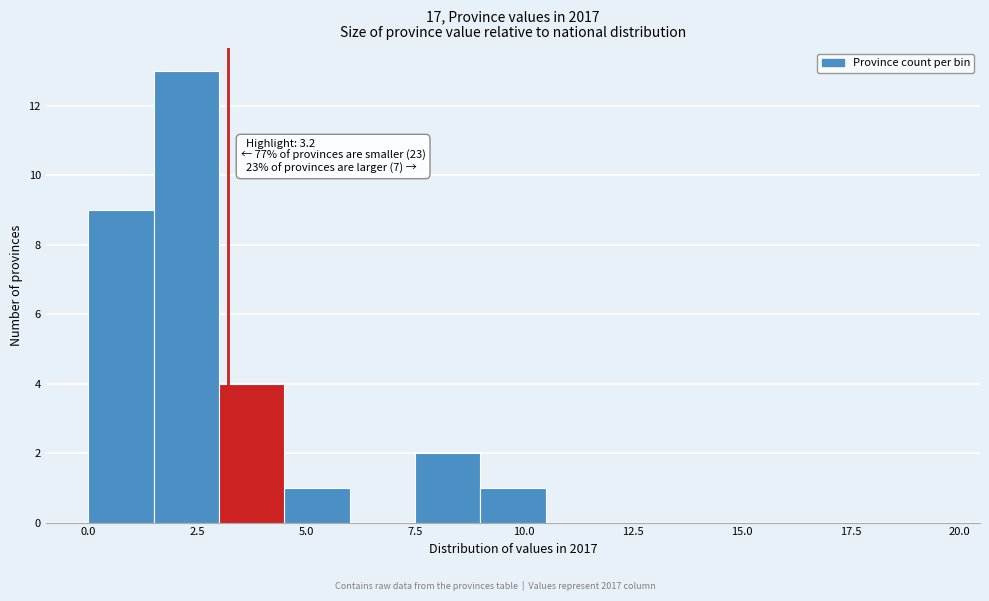

Read against the x-axis, roughly where is the centre of the tallest bar?

2.5